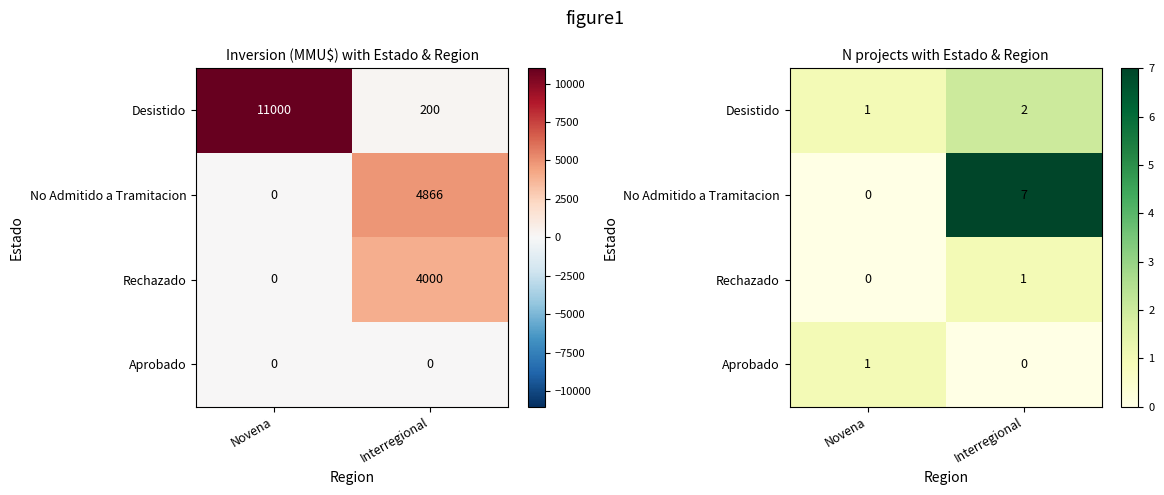

What is the difference between the Aprobado values at Interregional and Novena?

1